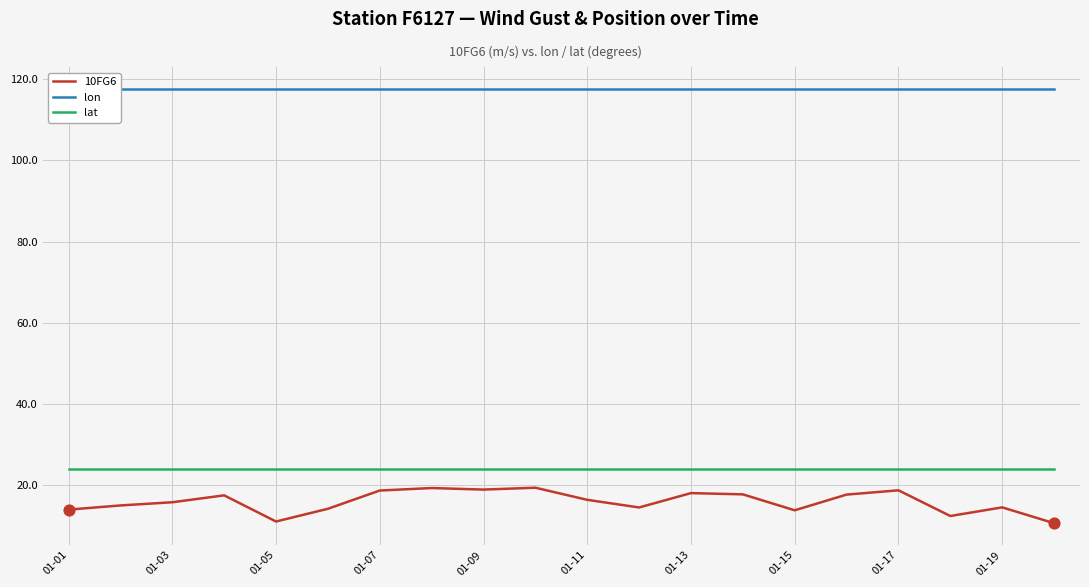

True or false: lat has a value of 23.8 at 01-07.

True